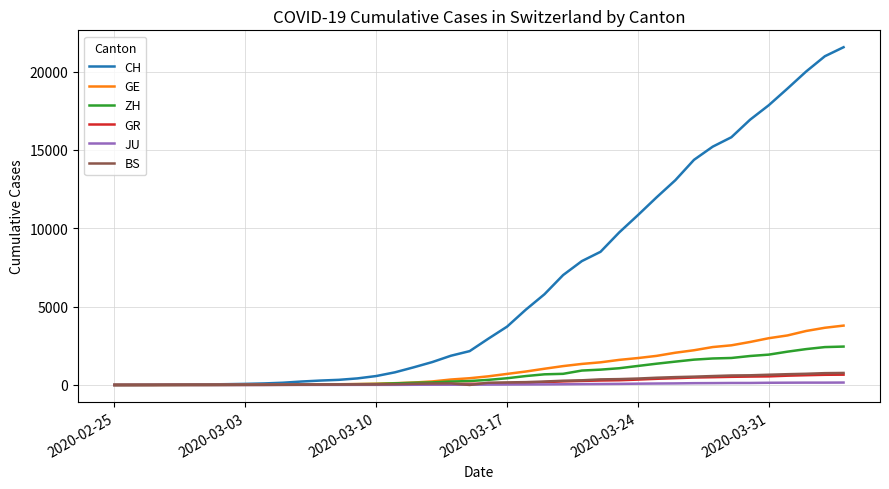

Which series has the largest range (max minus min)?

CH